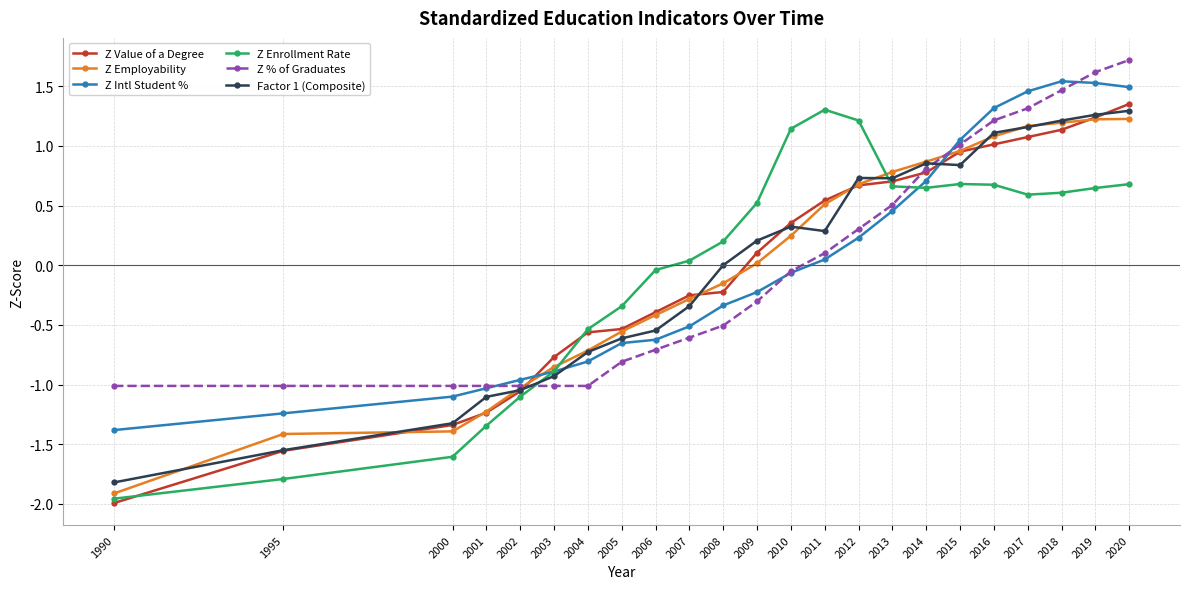

True or false: Z Intl Student % has more than 0 points higher than both neighbors.

True